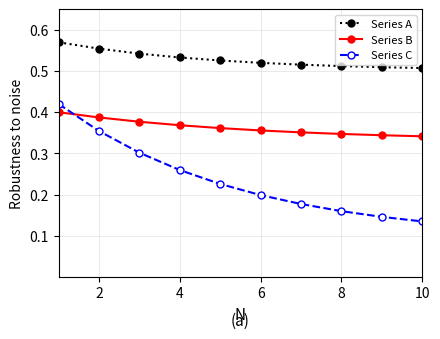

True or false: Series A and Series C cross at least once.

False